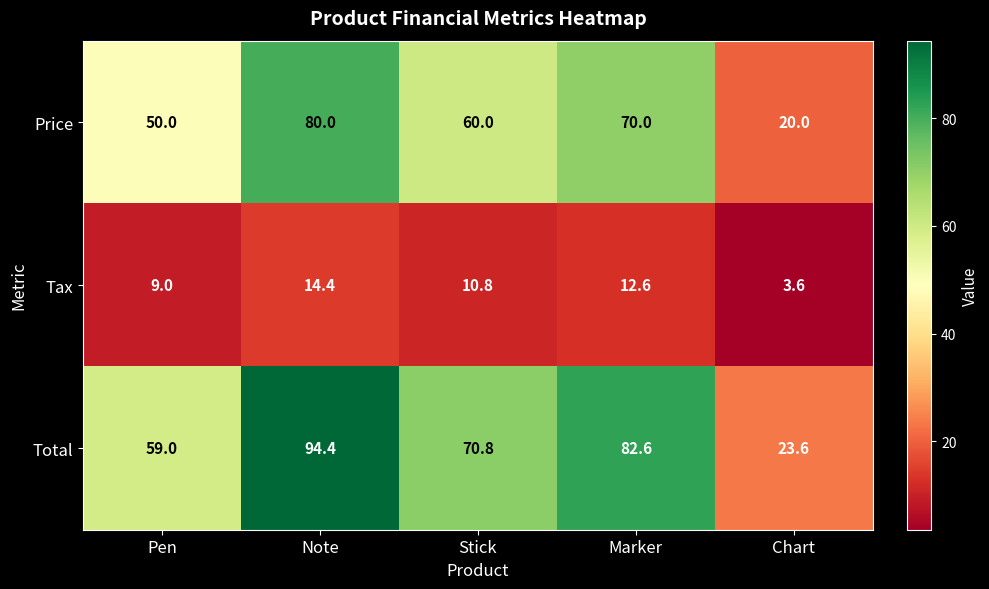

At which category is the sum across all series the highest?

Note